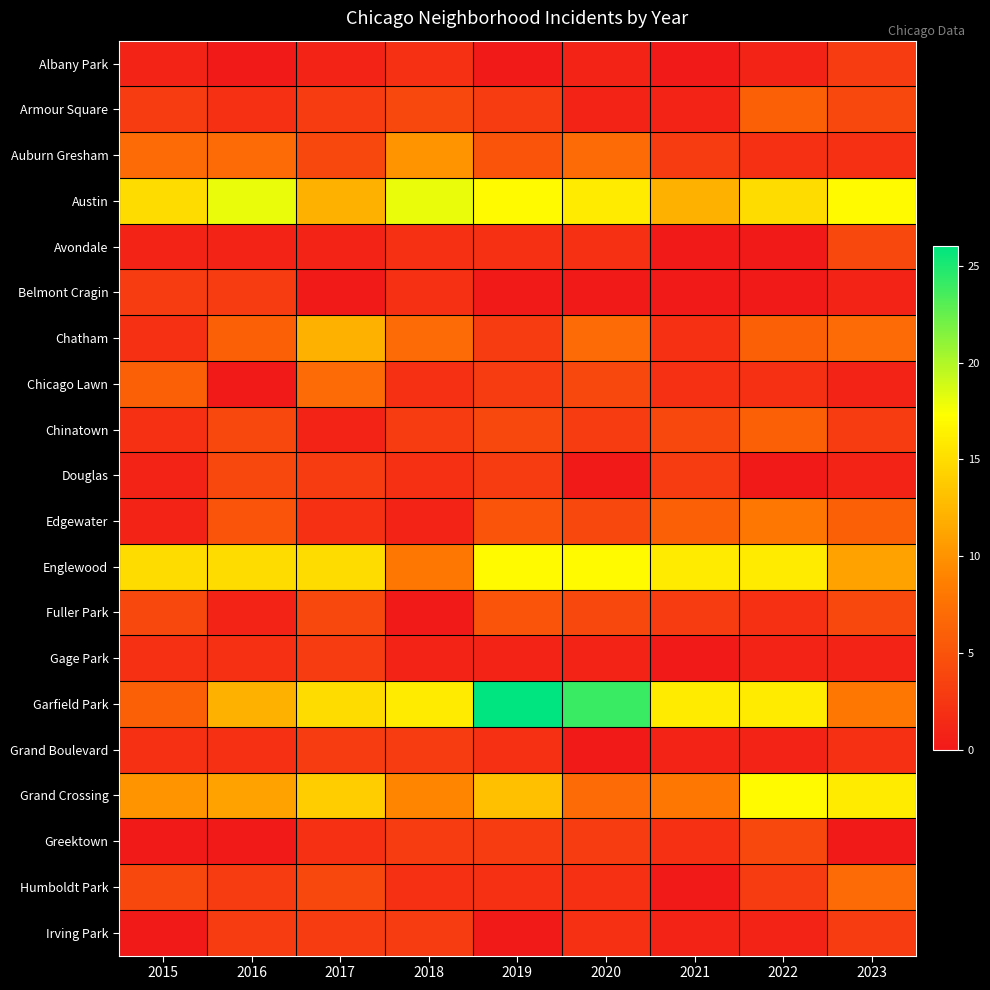

Rank the series at 2022 from highest to lowest value.

Grand Crossing, Englewood, Garfield Park, Austin, Edgewater, Armour Square, Chatham, Chinatown, Greektown, Humboldt Park, Auburn Gresham, Chicago Lawn, Fuller Park, Albany Park, Gage Park, Grand Boulevard, Irving Park, Avondale, Belmont Cragin, Douglas